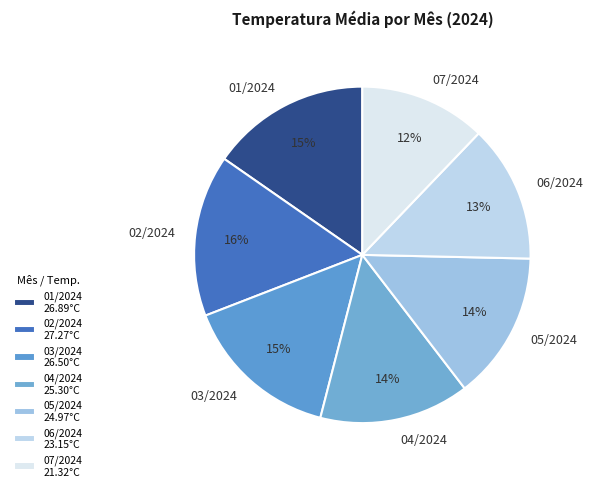

Do 03/2024 and 05/2024 together represent more than half of the pie?

No